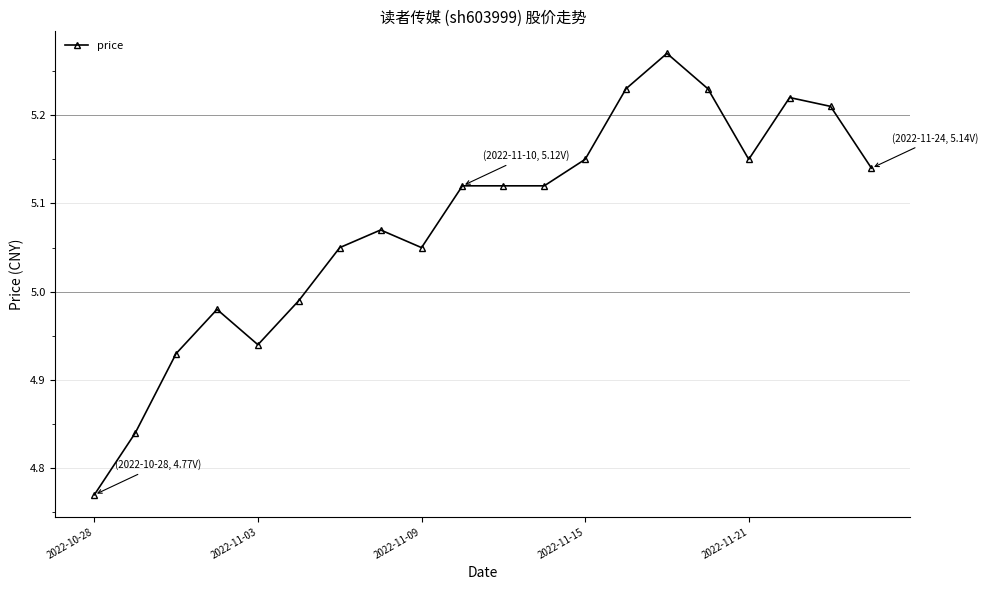

Count the number of values greater than 5.

14